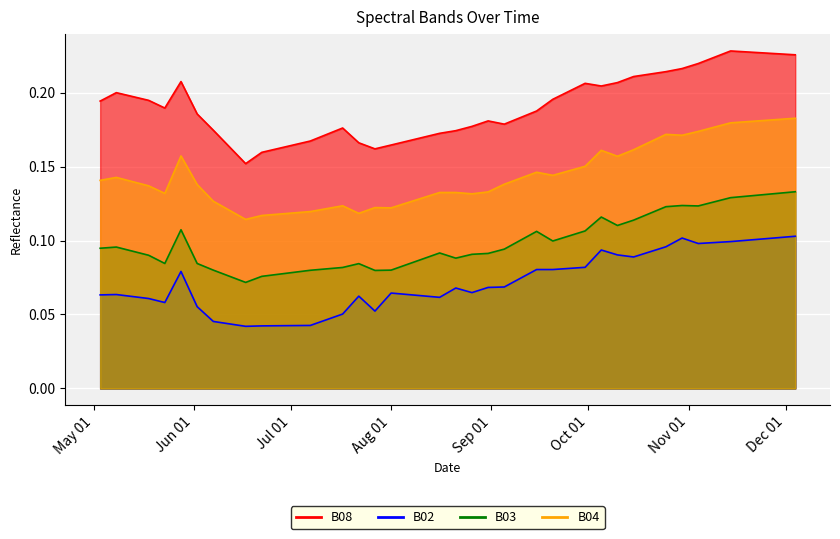

What is the label of the 14th point from the right?

2021-09-30